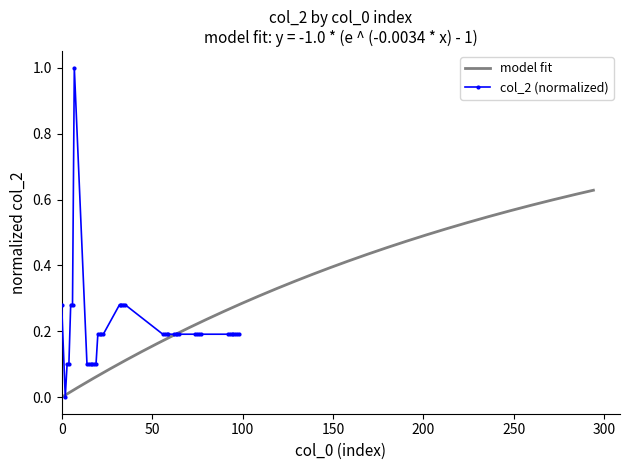

What is the value of the 33rd point from the left?

0.2